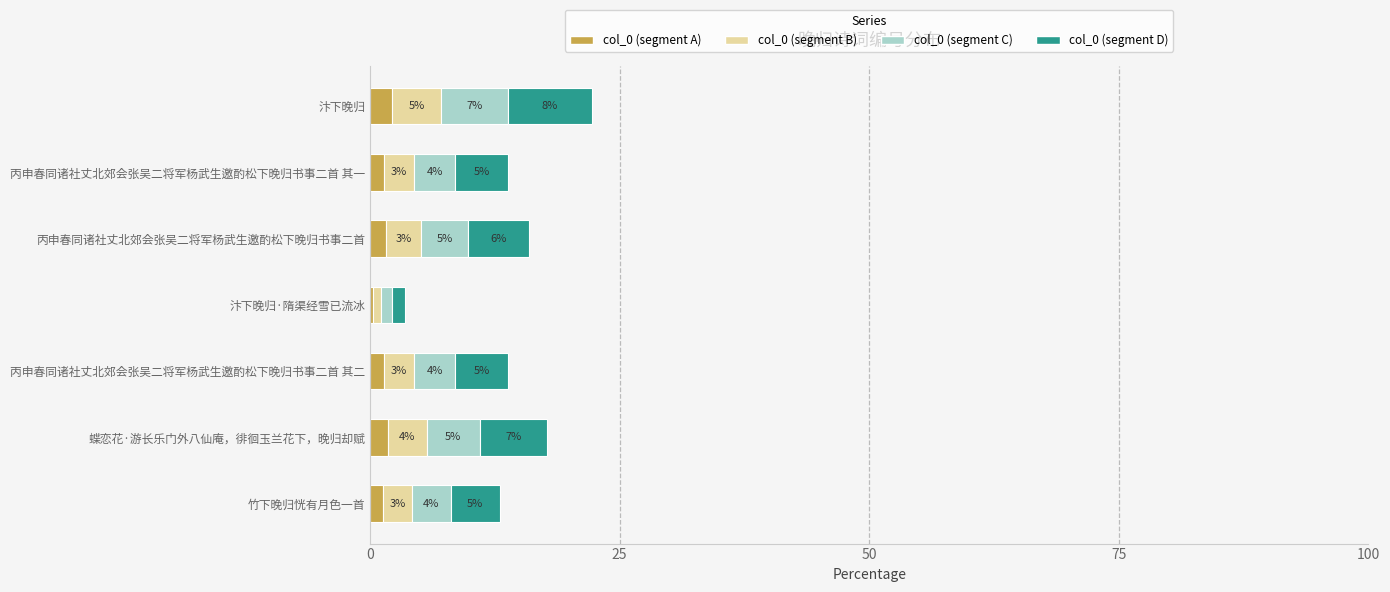

How many values in the col_0 (segment A) series are below 1?

1